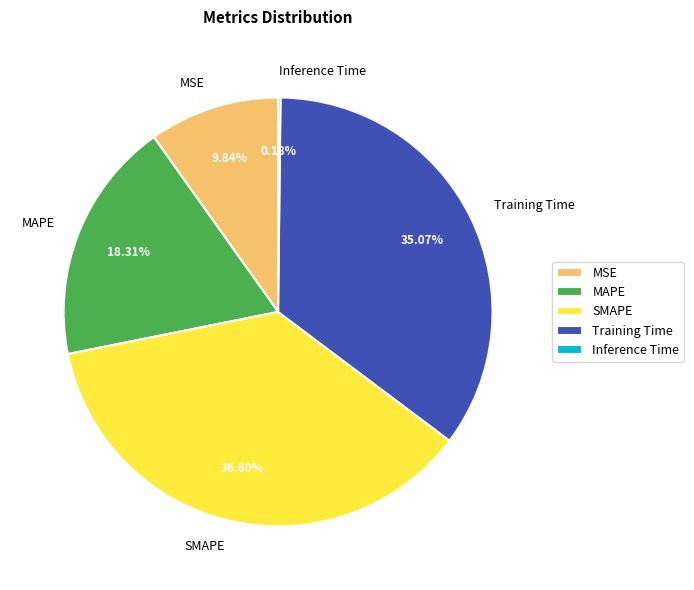

Which slice is the largest?

SMAPE